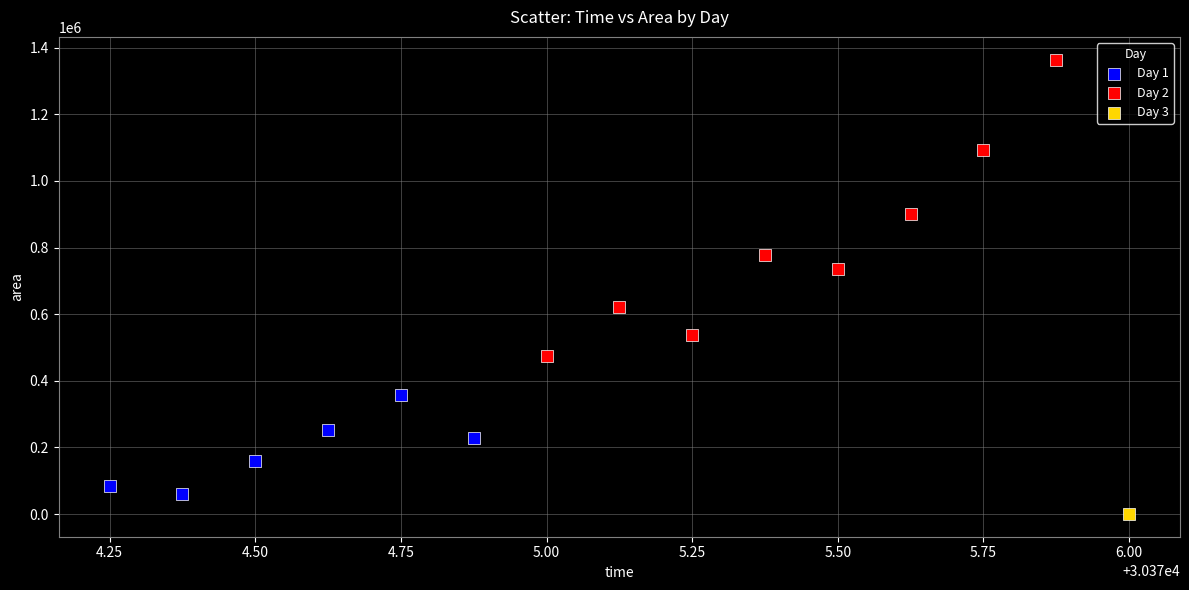

What are all the series names shown in the legend?

Day 1, Day 2, Day 3